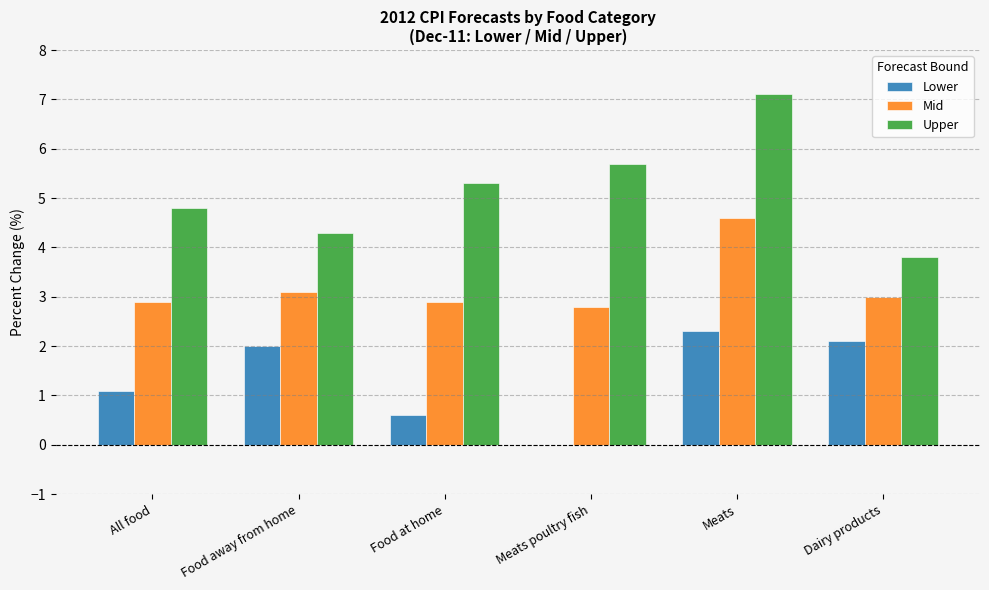

How many groups of bars are there?

6